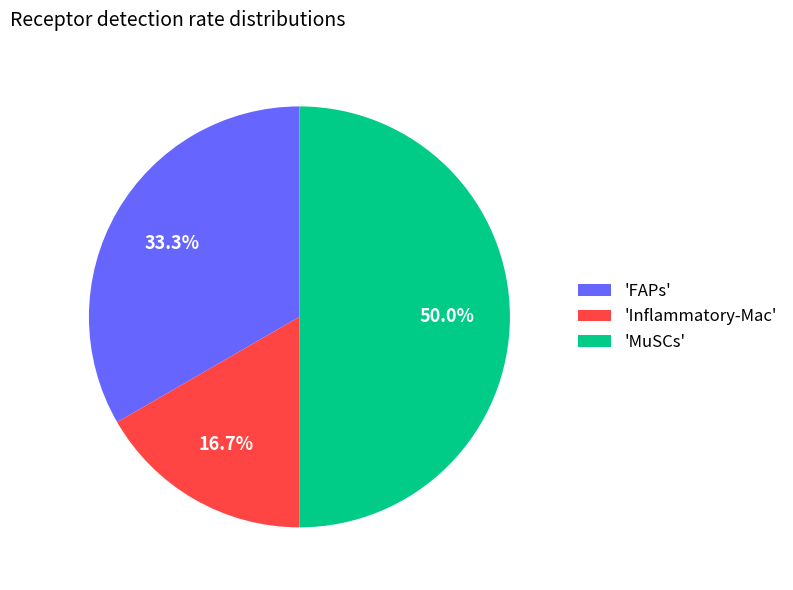

How many segments does this pie chart have?

3